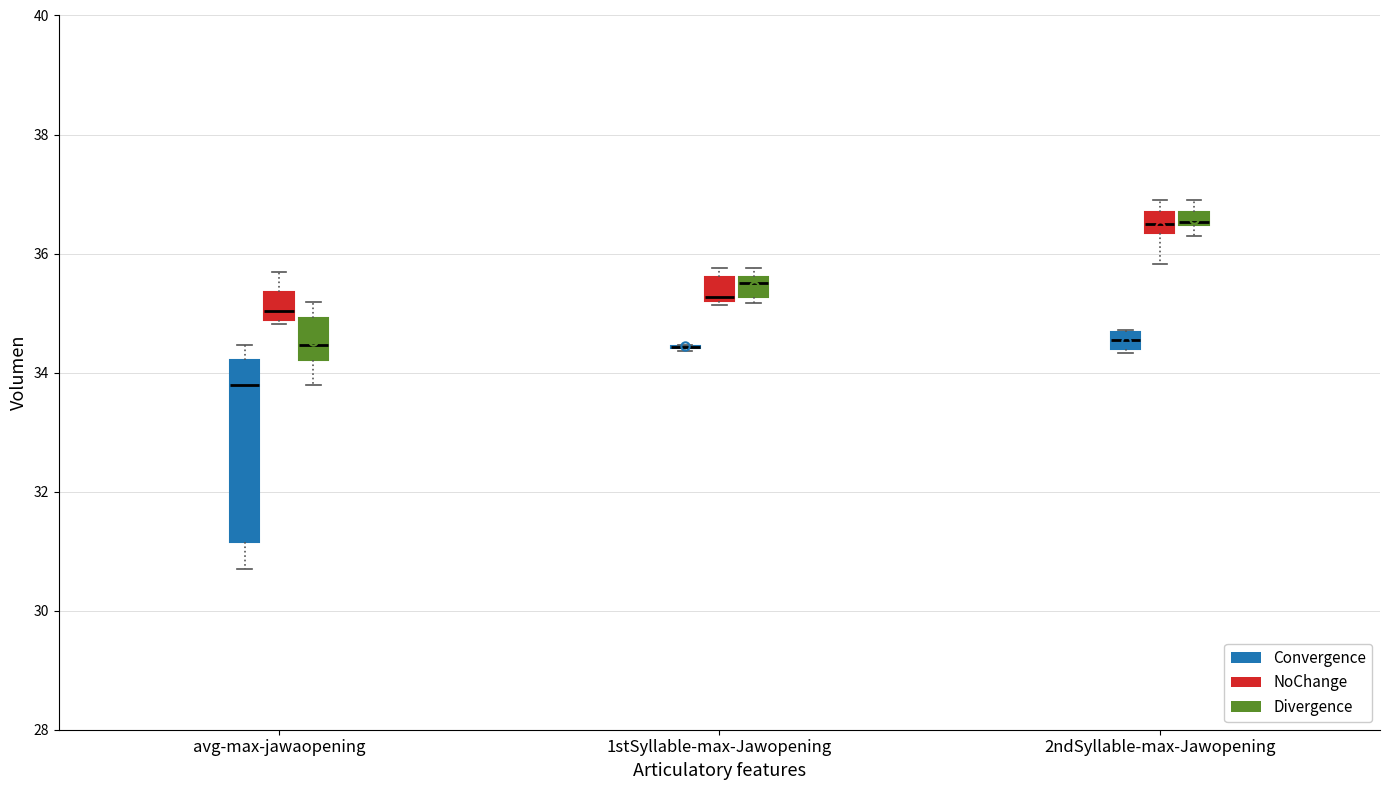

Which box is the tallest, from its lower edge to its upper edge?

avg-max-jawaopening (Convergence)